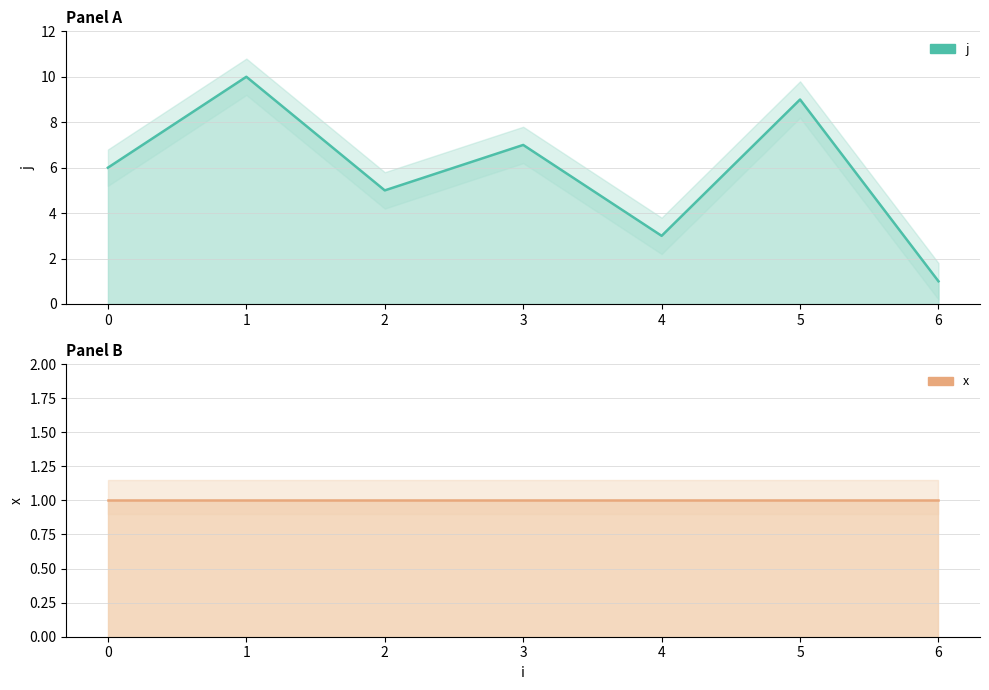

True or false: j and x intersect in this chart.

False